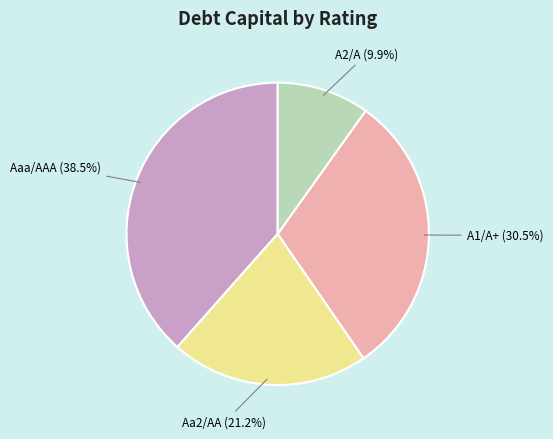

Count the number of slices in the pie.

4